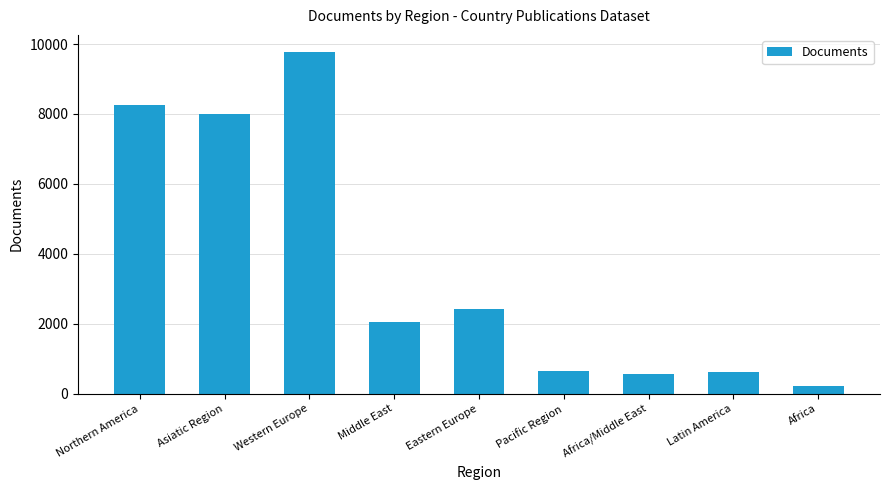

Does the chart contain stacked bars?

No